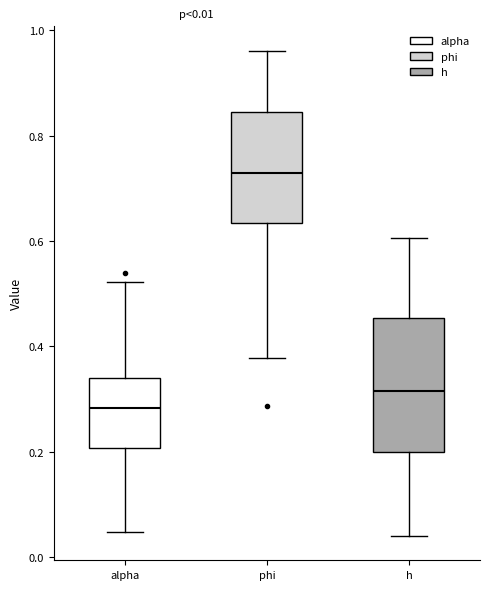

Which box's median line is the highest?

phi